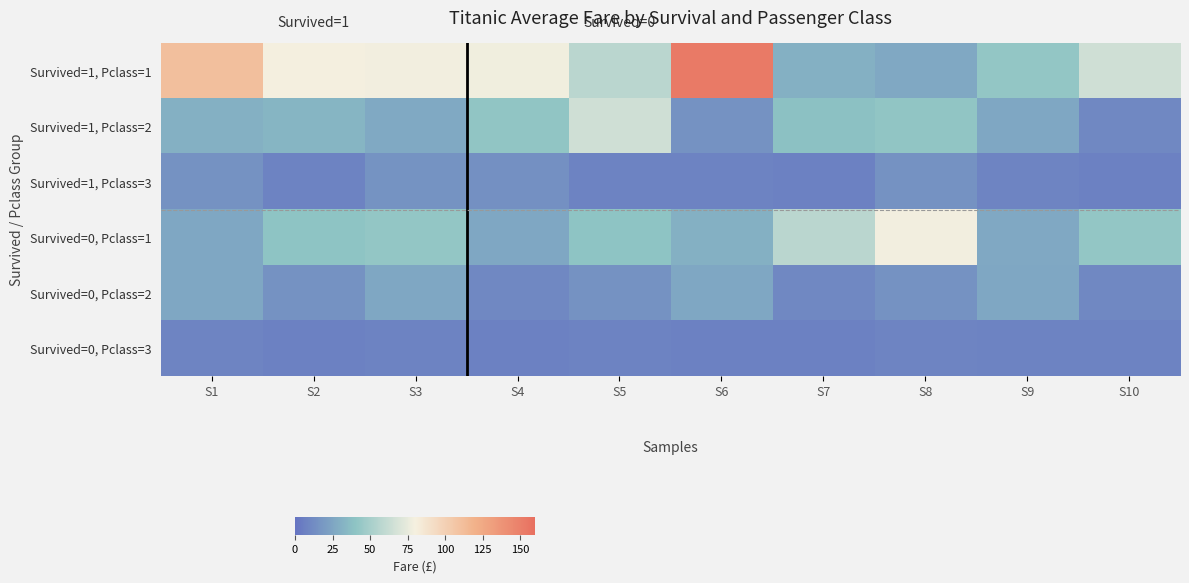

The value of Survived=1, Pclass=2 at S5 is 65.0. True or false?

True